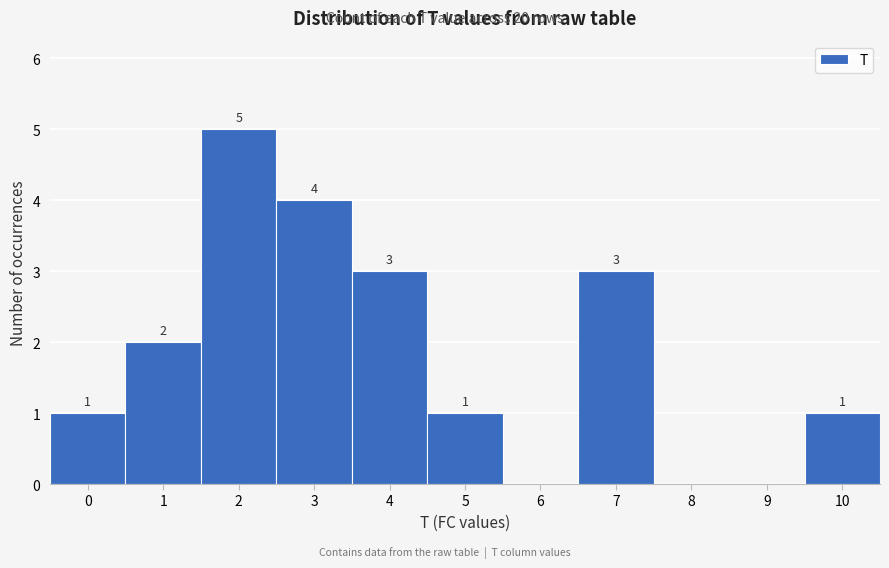

Which range on the x-axis has the tallest bar?

1.5 to 2.5